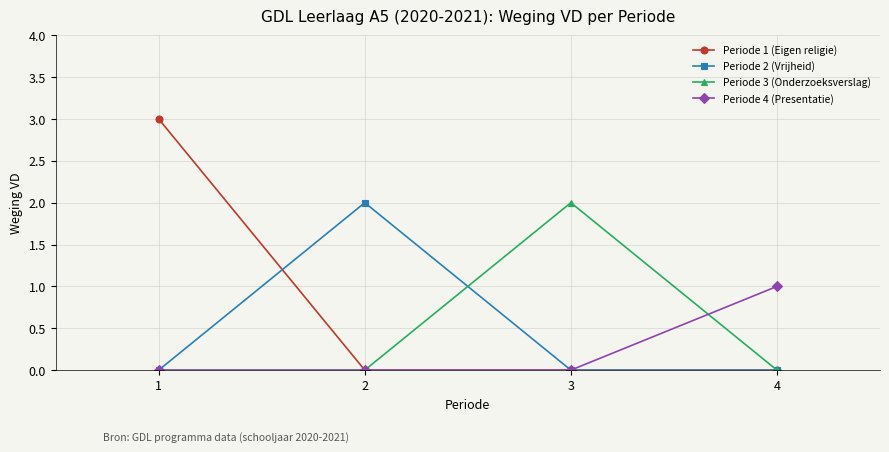

True or false: Periode 1 (Eigen religie) has more than 1 interior local peaks.

False